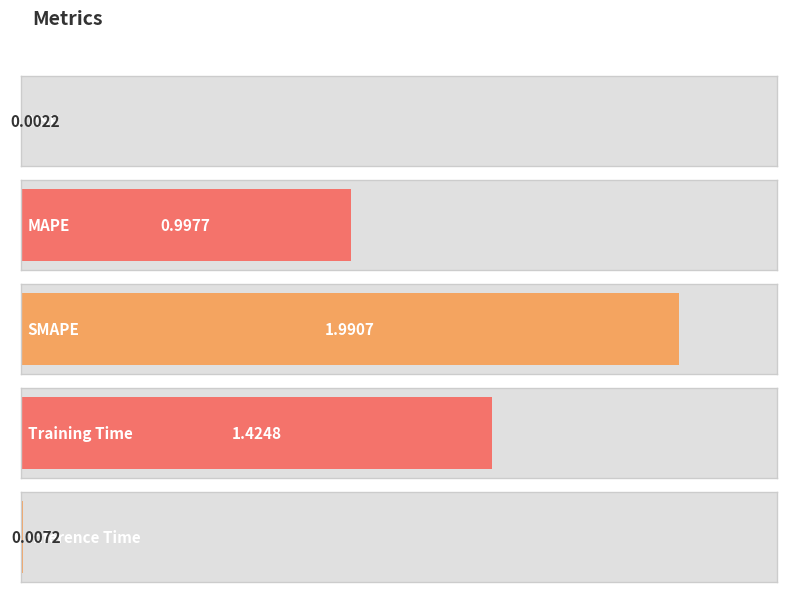

Rank the categories by value from lowest to highest.

MSE, Inference Time, MAPE, Training Time, SMAPE